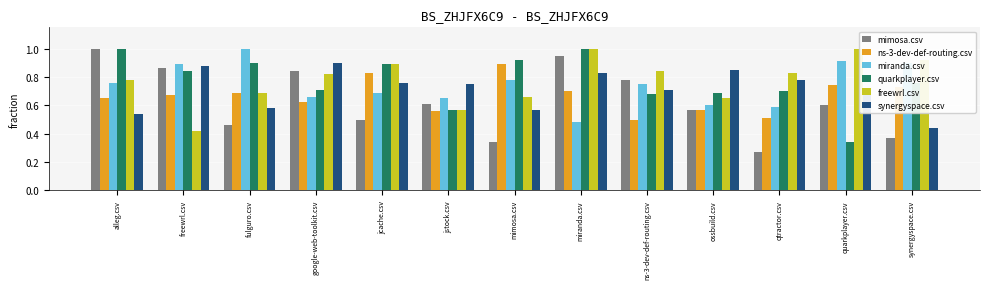

Is the value of quarkplayer.csv at fulguro.csv greater than the value of freewrl.csv at mimosa.csv?

Yes